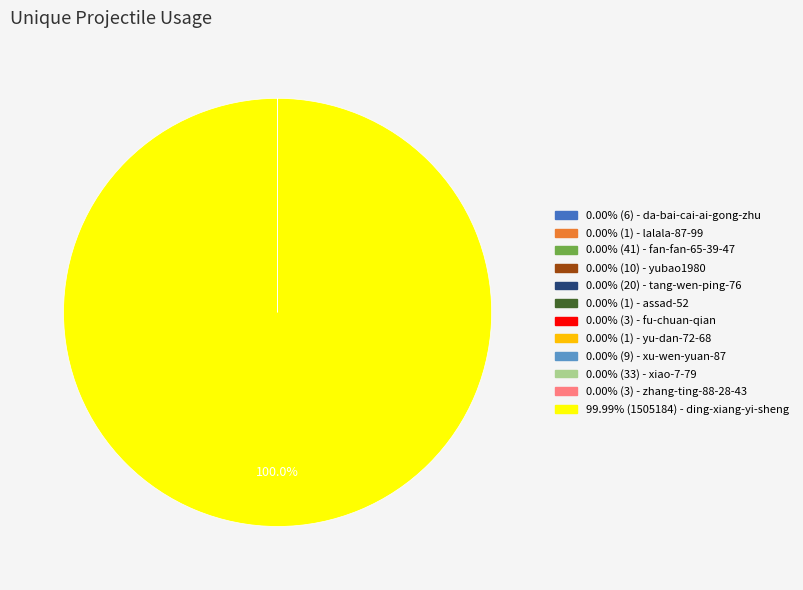

Is there a majority slice in this chart?

Yes